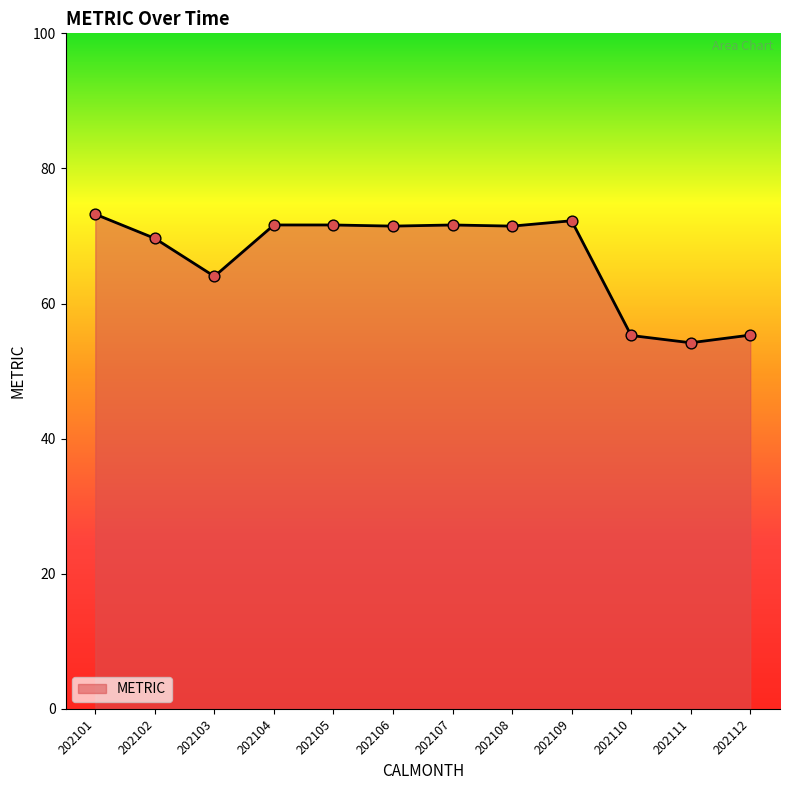

What is the ratio of the value at 202107 to the value at 202104?

1.0